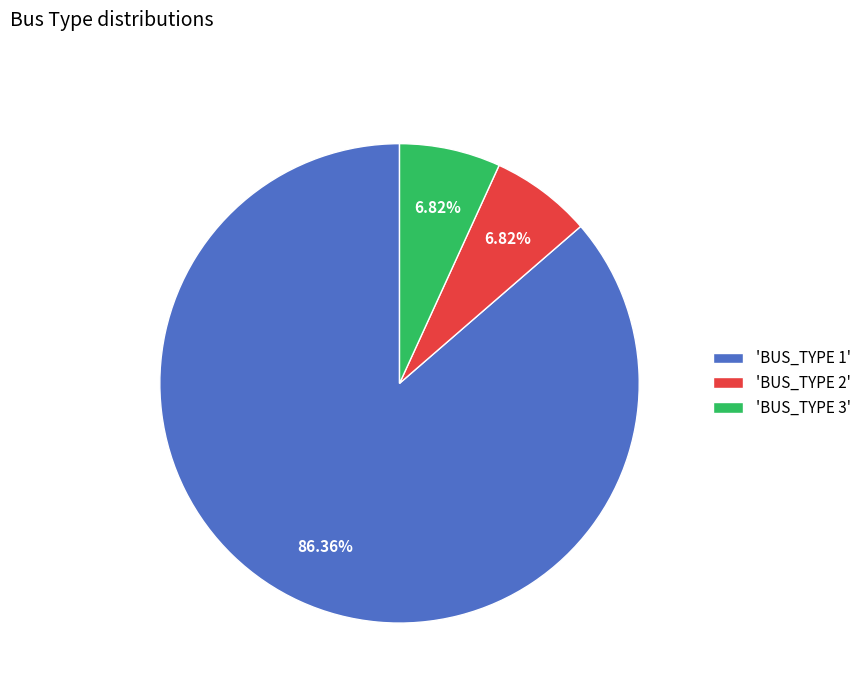

What is the largest slice in the pie chart?

'BUS_TYPE 1'